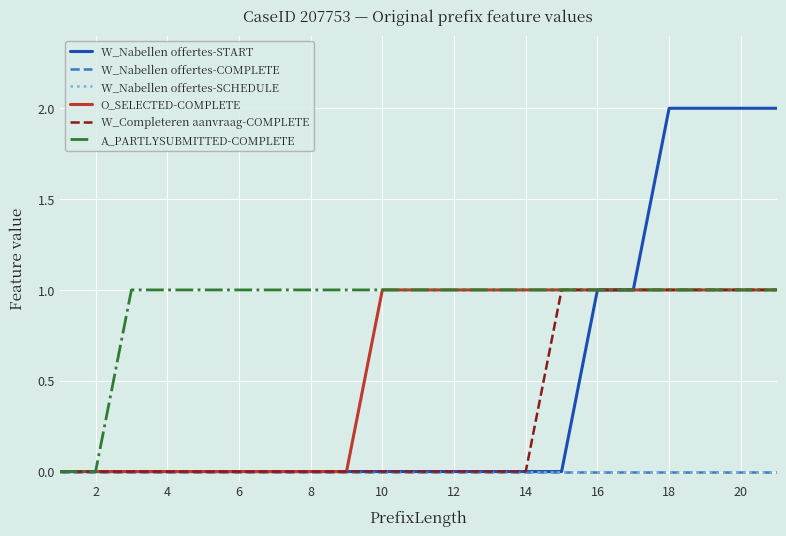

Which series has the widest spread of values?

W_Nabellen offertes-START